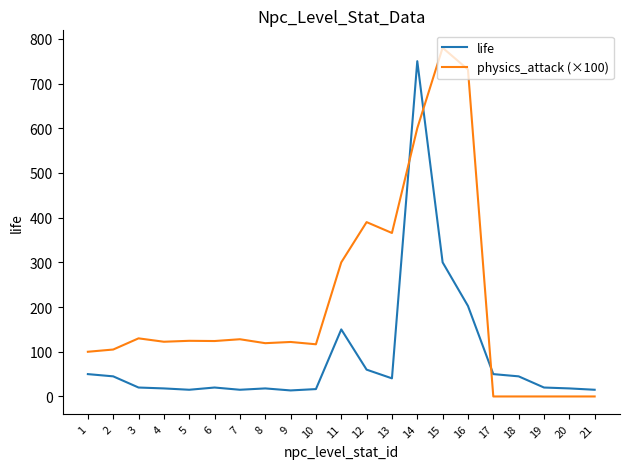

The value of physics_attack (×100) at 18 is -539.7. True or false?

False